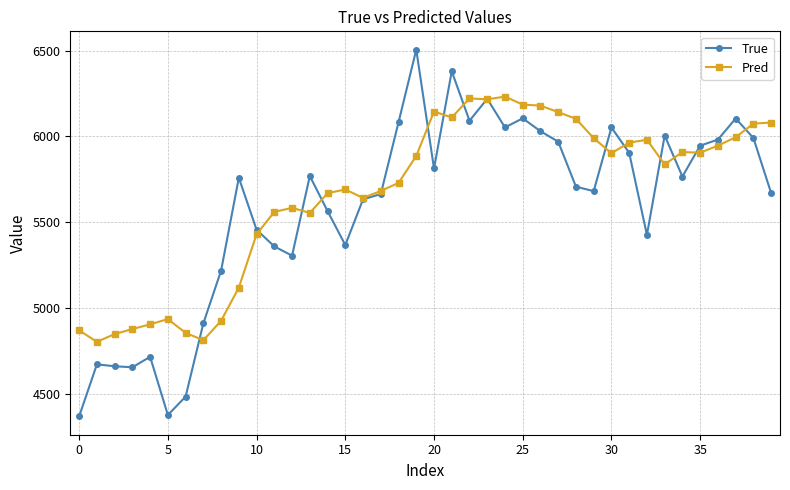

What is the value of the True point at the 5th from the left?

4716.0